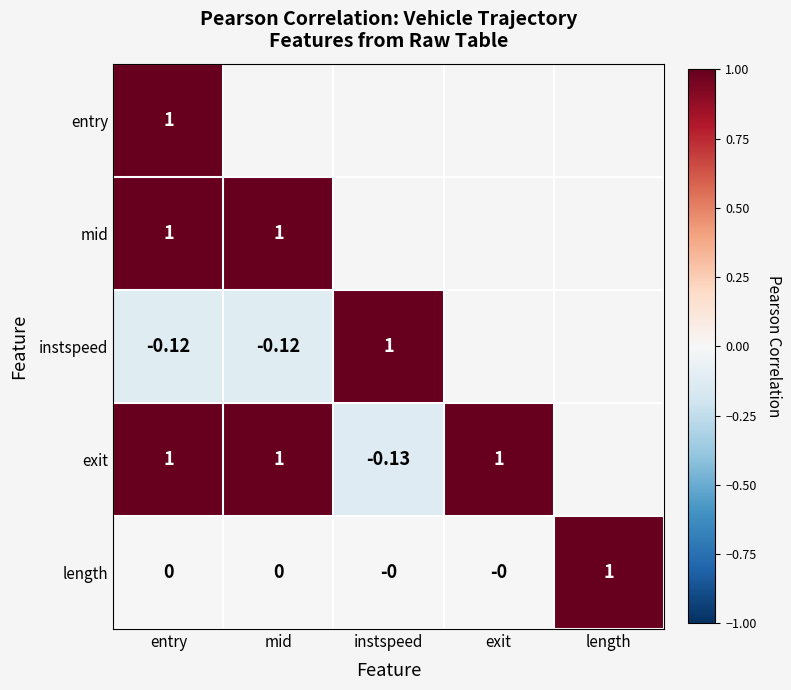

Which category has the highest value in the length series?

length